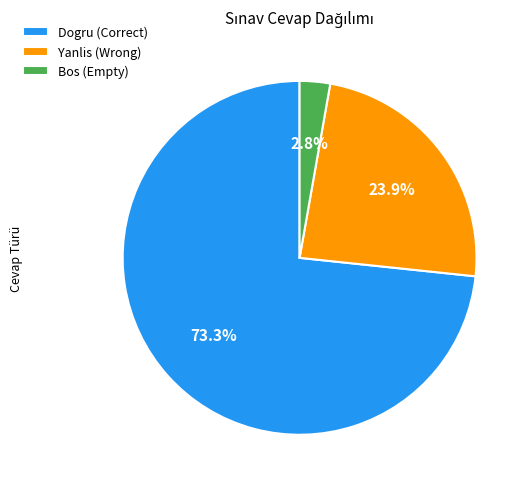

What is the total percentage of Bos (Empty) and Yanlis (Wrong)?

26.7%